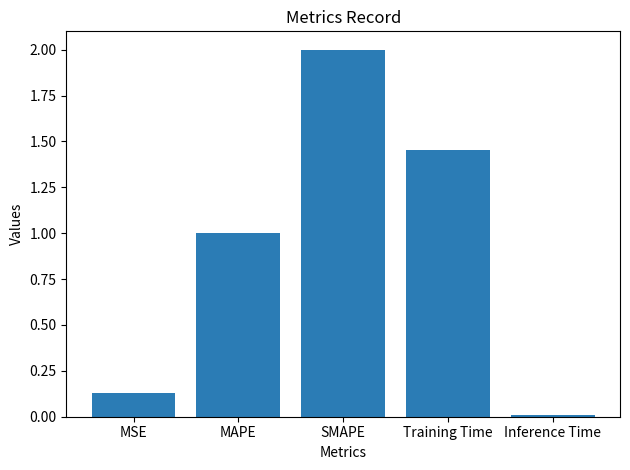

What is the label of the 4th bar from the left?

Training Time